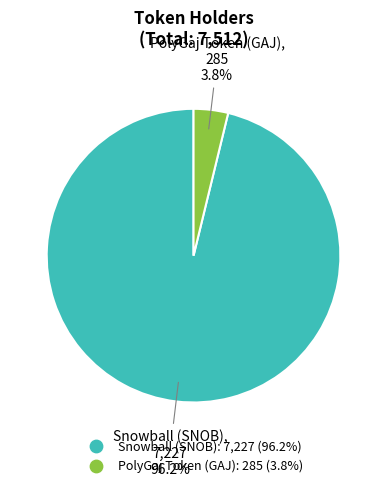

To the nearest percent, what is the average slice percentage?

50%